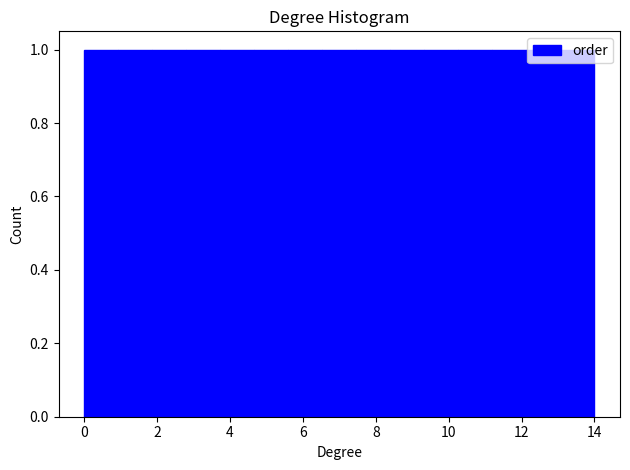

Reading left to right, transcribe this chart: for each bar, give the range it covers on the x-axis and its height. Neither the bar edges nor the heights are printed on the chart, so give them approximately, as read against the axes.

0.0 to 1.0: 1
1.0 to 1.8: 1
1.8 to 2.8: 1
2.8 to 3.8: 1
3.8 to 4.6: 1
4.6 to 5.6: 1
5.6 to 6.6: 1
6.6 to 7.4: 1
7.4 to 8.4: 1
8.4 to 9.4: 1
9.4 to 10.2: 1
10.2 to 11.2: 1
11.2 to 12.2: 1
12.2 to 13.0: 1
13.0 to 14.0: 1